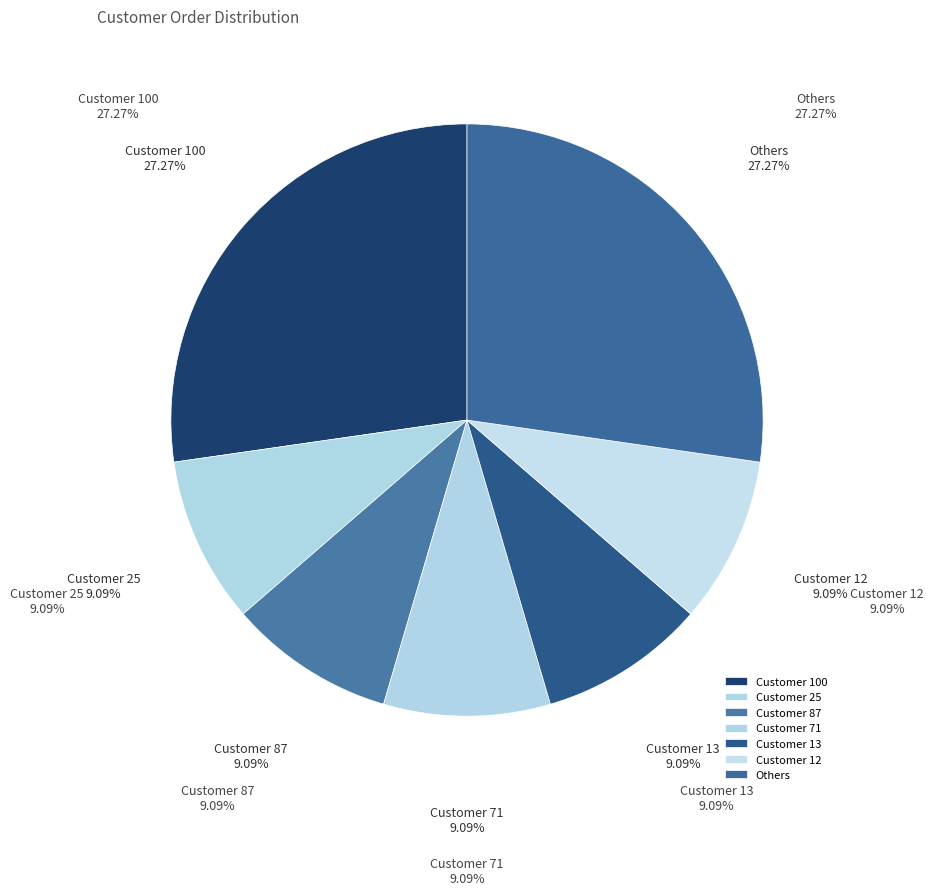

Is it true that Customer 37 is 1% of the pie?

False